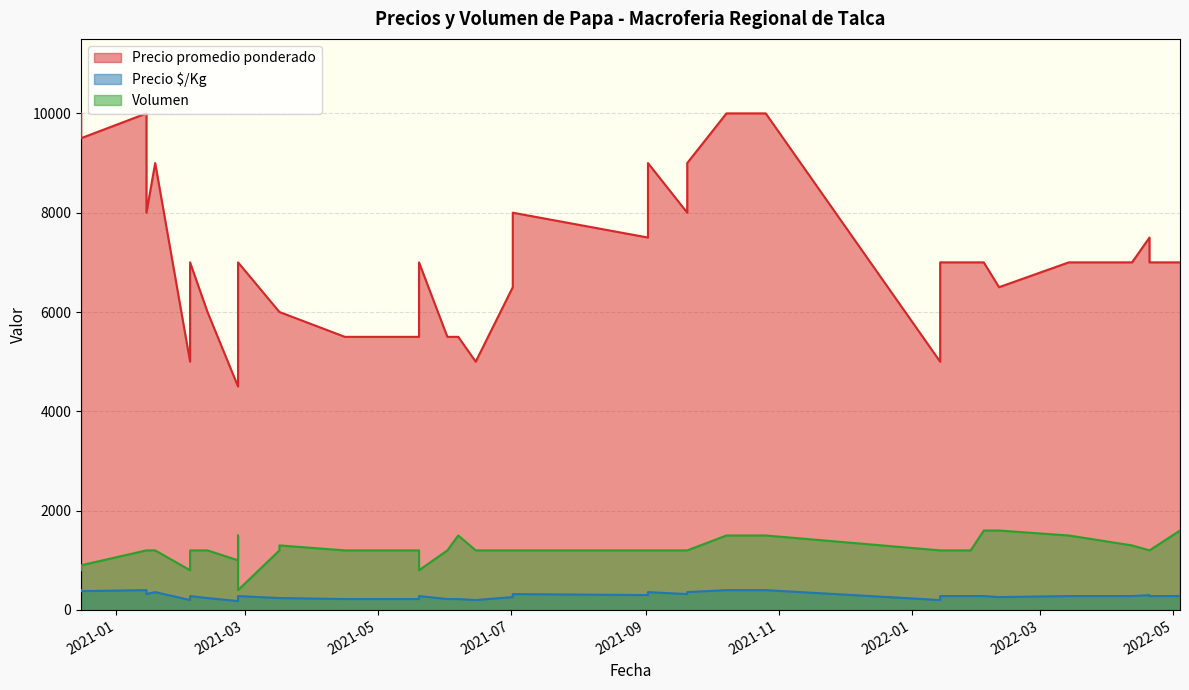

True or false: Precio promedio ponderado has more than 2 interior local peaks.

True